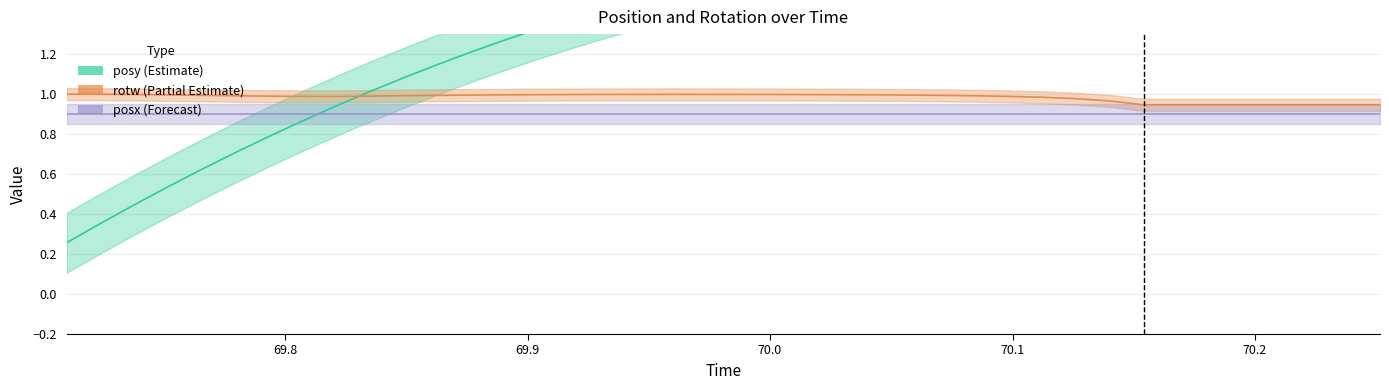

Reading left to right, transcribe all the data shown in this chart.

posy: 0.3	0.4	0.4	0.5	0.6	0.7	0.8	0.9	0.9	1.0	1.1	1.1	1.2	1.3	1.3	1.4	1.4	1.5	1.5	1.6	1.6	1.6	1.7	1.7	1.7	1.8	1.8	1.8	1.8	1.8	1.8	1.8	1.8	1.8	1.8	1.8	1.8	1.8	1.8	1.8
rotw: 1.0	1.0	1.0	1.0	1.0	1.0	1.0	1.0	1.0	1.0	1.0	1.0	1.0	1.0	1.0	1.0	1.0	1.0	1.0	1.0	1.0	1.0	1.0	1.0	1.0	1.0	1.0	1.0	1.0	1.0	1.0	1.0	0.9	0.9	0.9	0.9	0.9	0.9	0.9	0.9
posx: 0.9	0.9	0.9	0.9	0.9	0.9	0.9	0.9	0.9	0.9	0.9	0.9	0.9	0.9	0.9	0.9	0.9	0.9	0.9	0.9	0.9	0.9	0.9	0.9	0.9	0.9	0.9	0.9	0.9	0.9	0.9	0.9	0.9	0.9	0.9	0.9	0.9	0.9	0.9	0.9